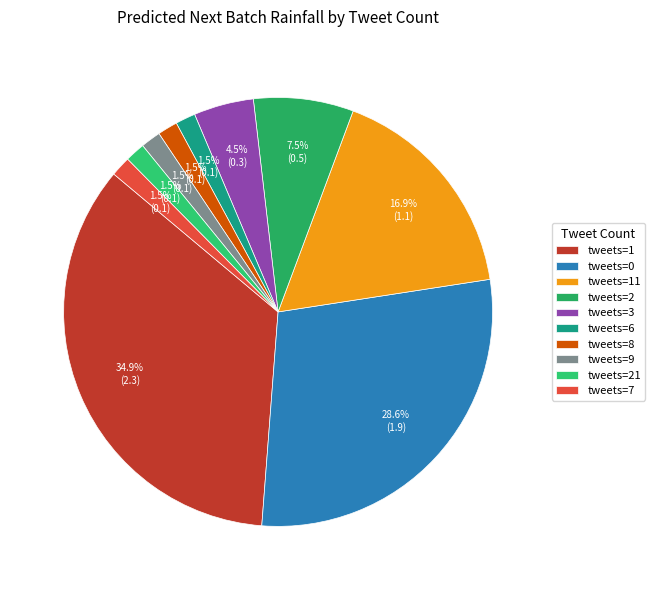

How many segments does this pie chart have?

10